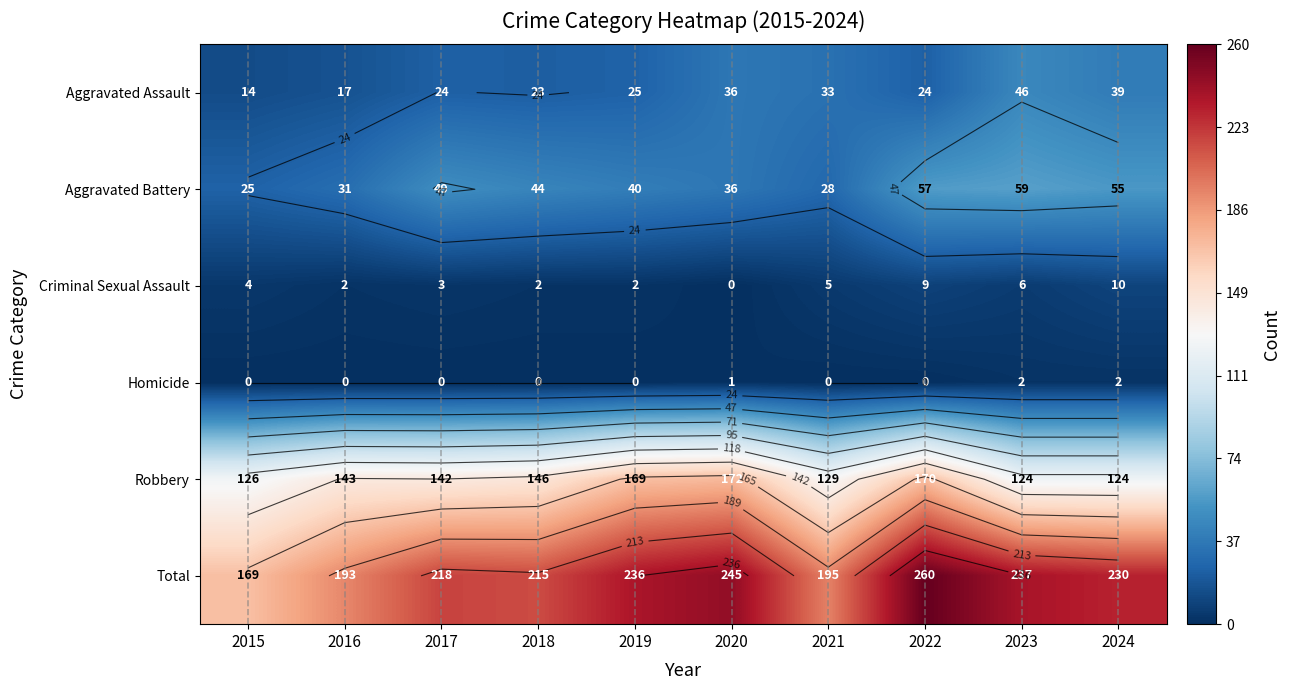

At which category does the chart reach its minimum across all series?

2020